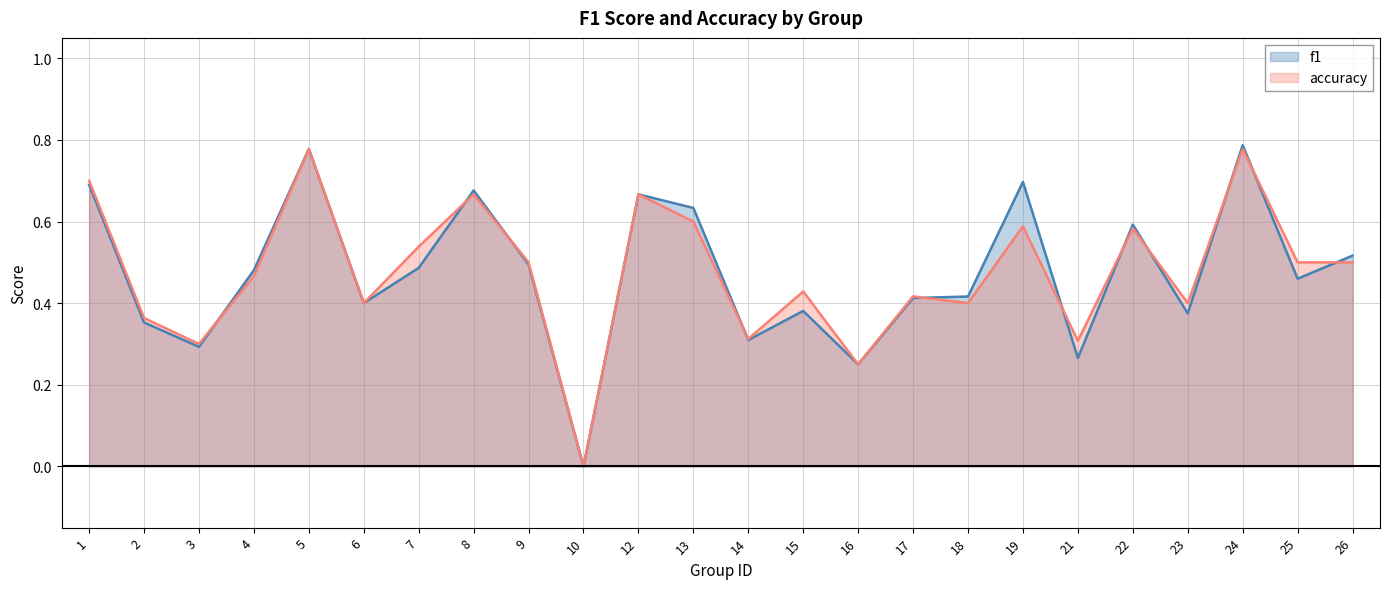

Reading left to right, list all the values displayed in this chart.

f1: 0.7	0.4	0.3	0.5	0.8	0.4	0.5	0.7	0.5	0.0	0.7	0.6	0.3	0.4	0.2	0.4	0.4	0.7	0.3	0.6	0.4	0.8	0.5	0.5
accuracy: 0.7	0.4	0.3	0.5	0.8	0.4	0.5	0.7	0.5	0.0	0.7	0.6	0.3	0.4	0.2	0.4	0.4	0.6	0.3	0.6	0.4	0.8	0.5	0.5